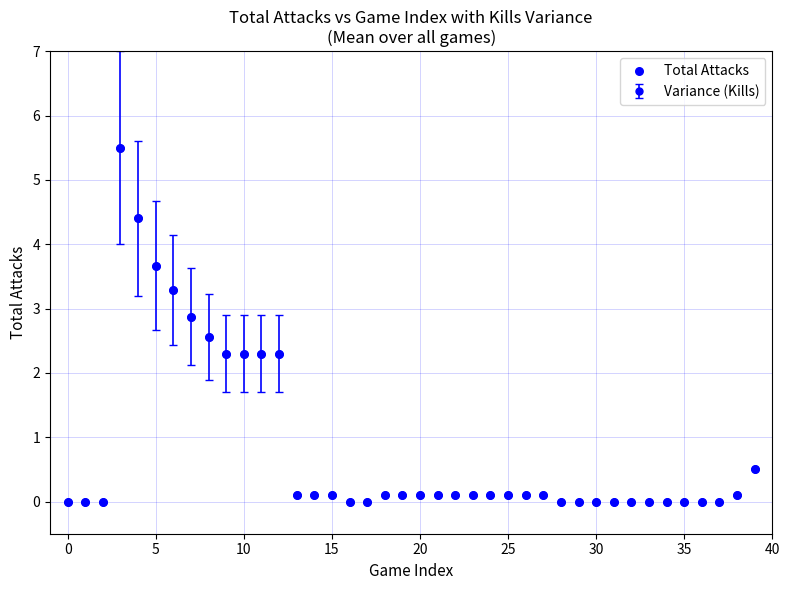

What is the value of the 40th point from the left?

0.5